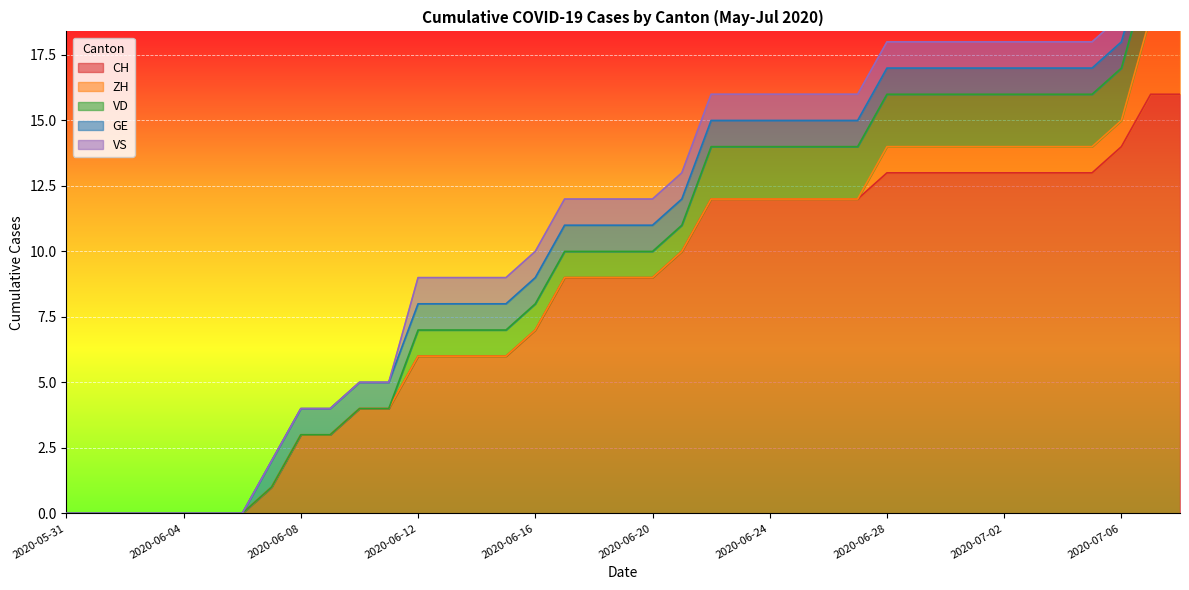

List the series in order of their peak value, highest first.

CH, ZH, VD, GE, VS